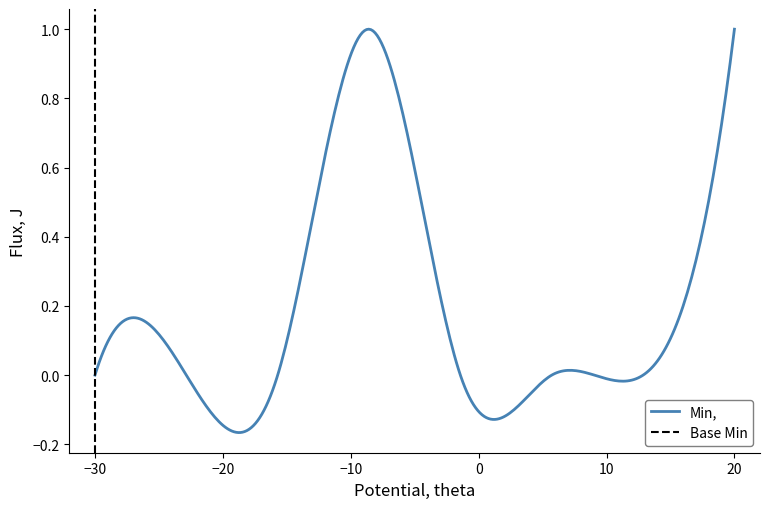

The Min series shows 1 at Quantity.code. True or false?

True